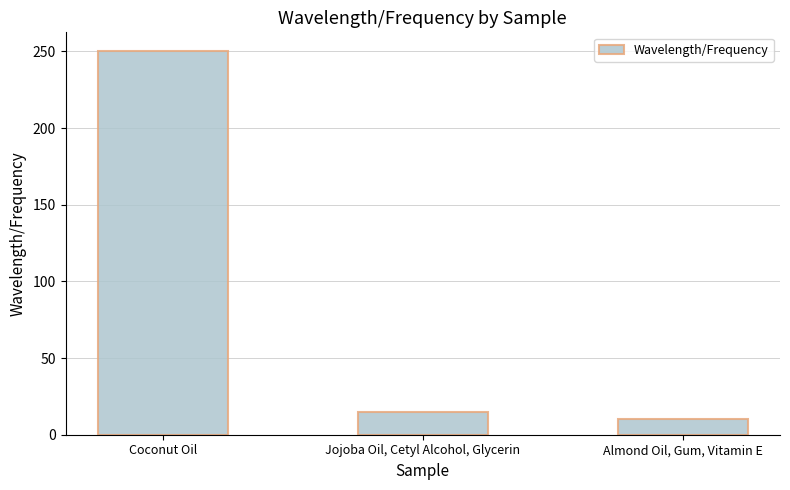

Rank the categories by value from lowest to highest.

Almond Oil, Gum, Vitamin E, Jojoba Oil, Cetyl Alcohol, Glycerin, Coconut Oil